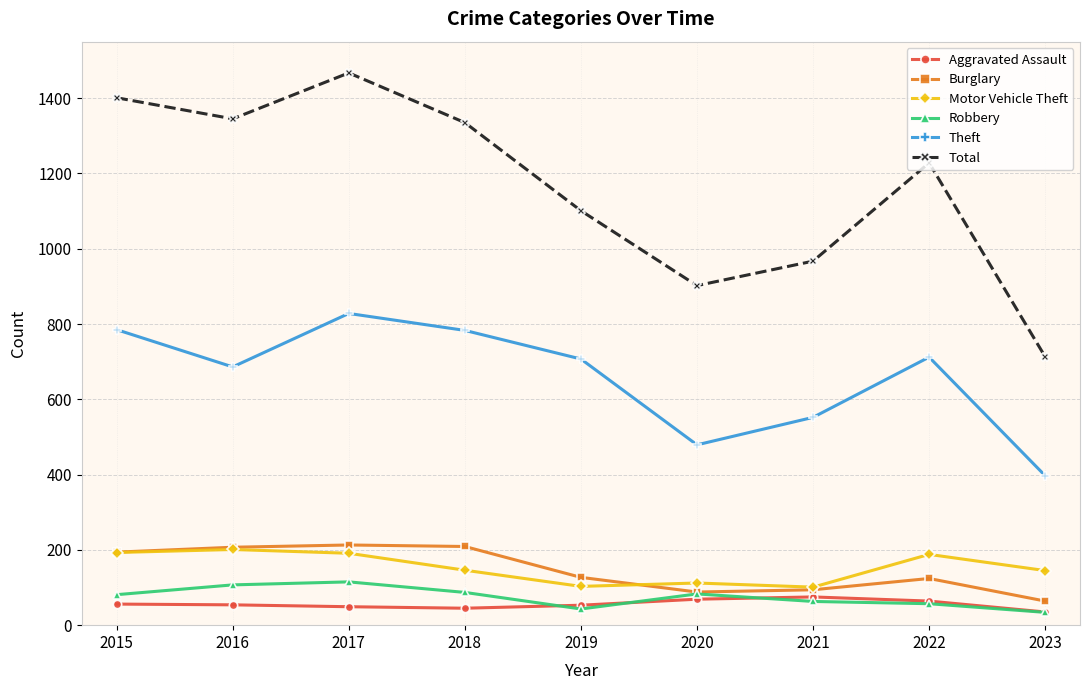

Which series has the widest spread of values?

Total